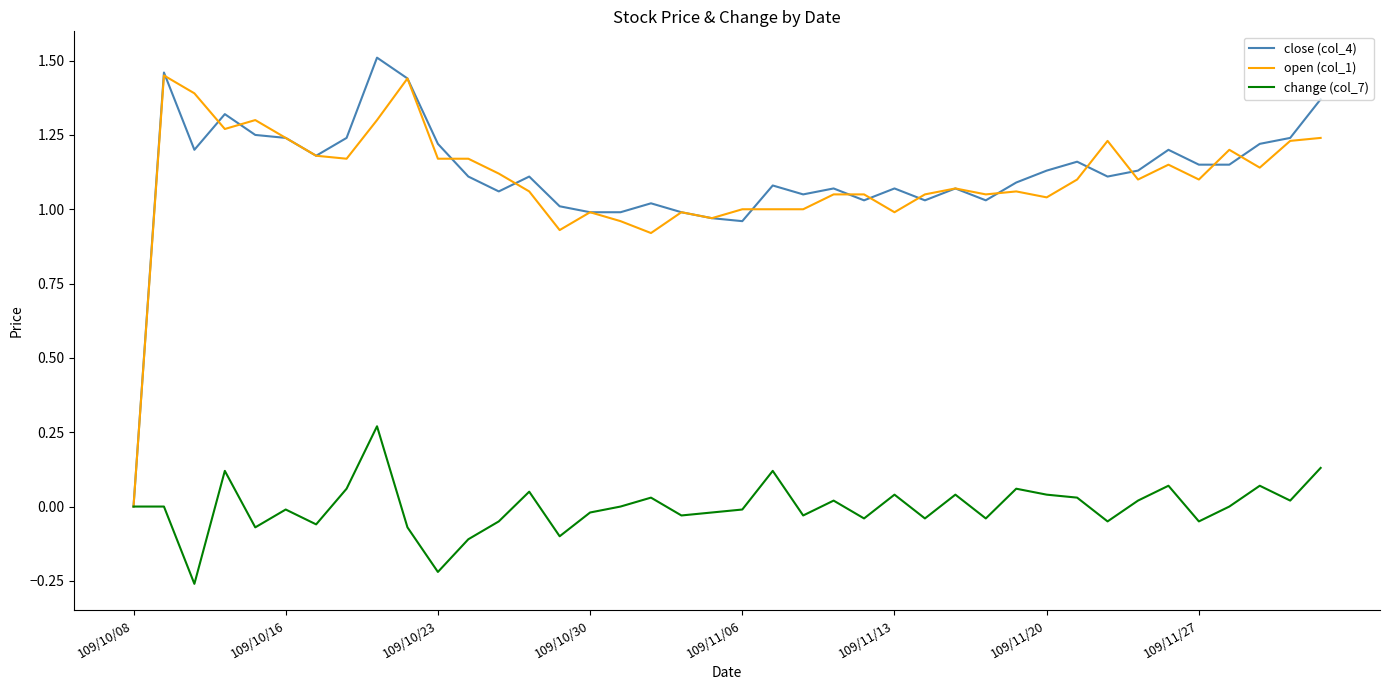

Which series has the largest range (max minus min)?

close (col_4)